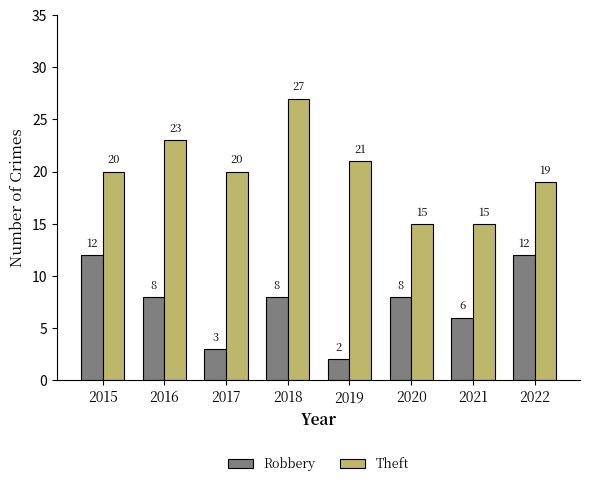

What is the minimum value shown in the chart?

2